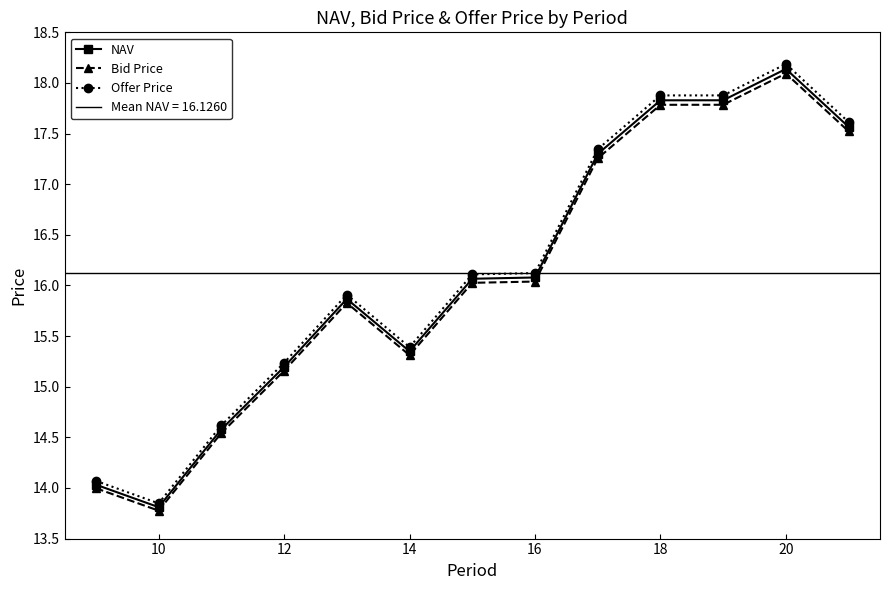

Is it true that Offer Price equals 21.5 at 14?

False